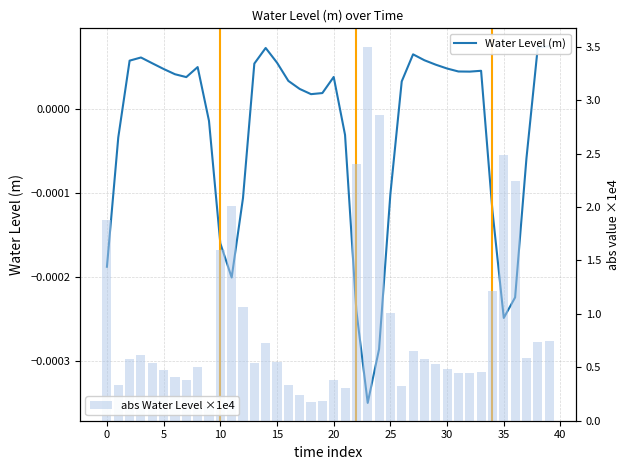

List the series in order of their overall mean, lowest first.

Water Level (m), abs Water Level ×1e4